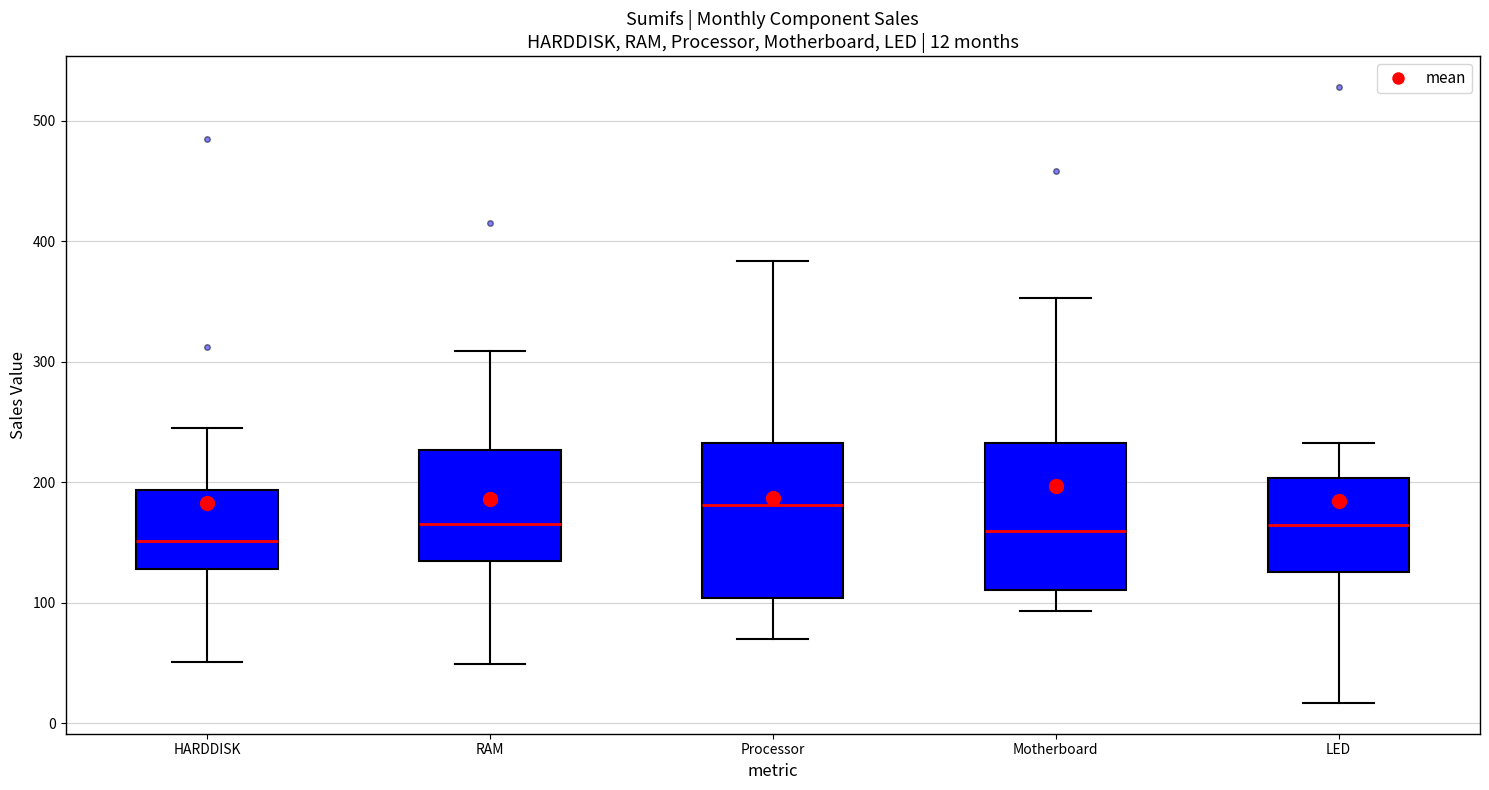

Which box has the highest median line?

Processor